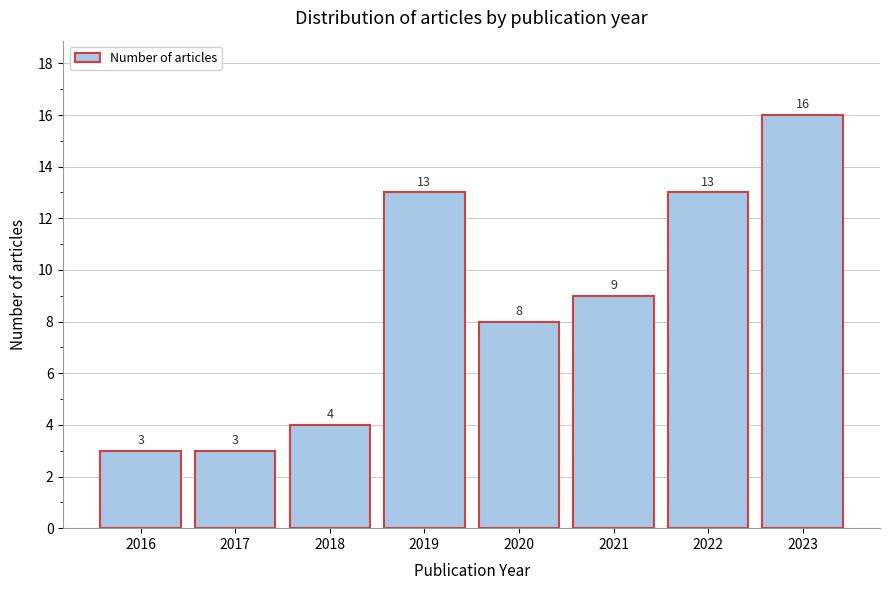

Reading right to left, list all the values displayed in this chart.

16	13	9	8	13	4	3	3